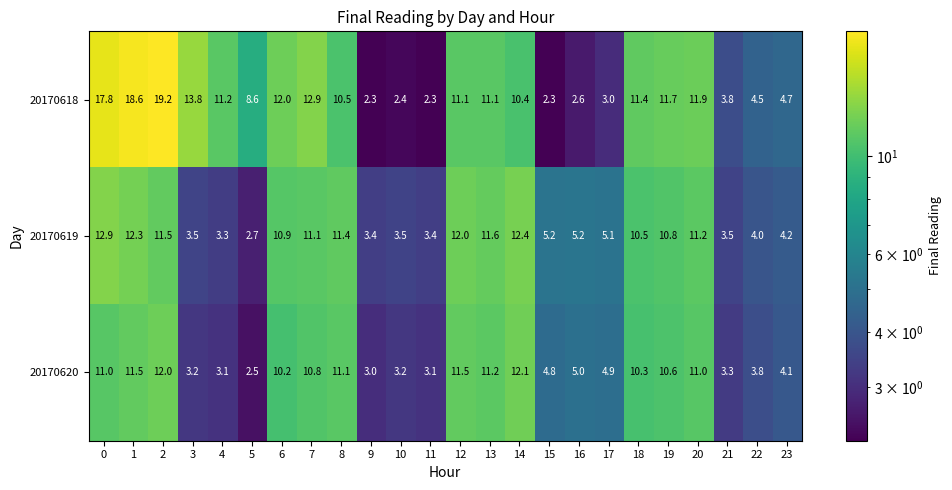

What is the maximum value shown in the chart?

19.2